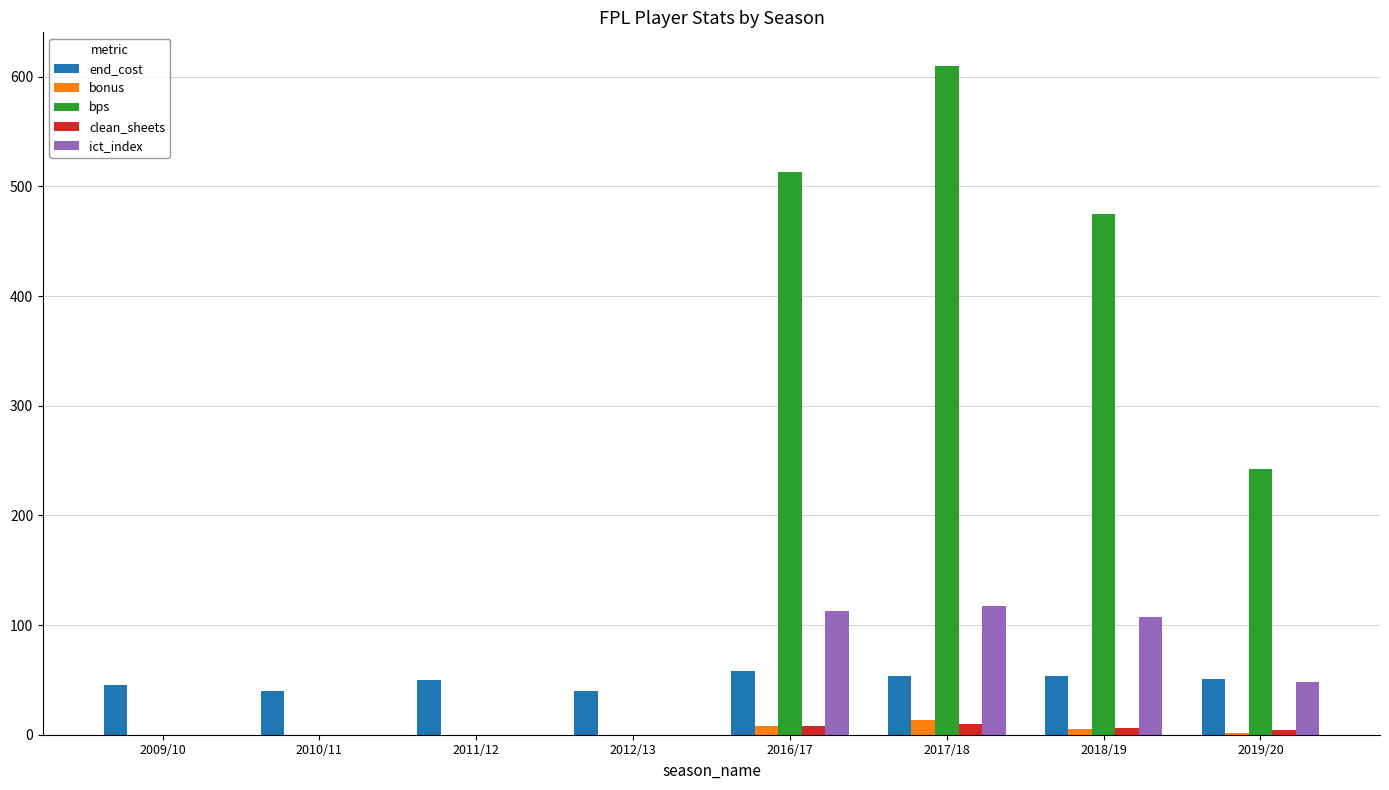

At which category is the sum across all series the highest?

2017/18